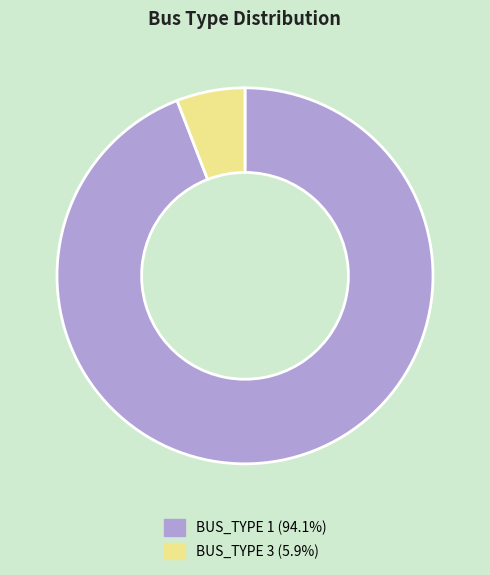

Which category has the smallest portion of the pie?

BUS_TYPE 3